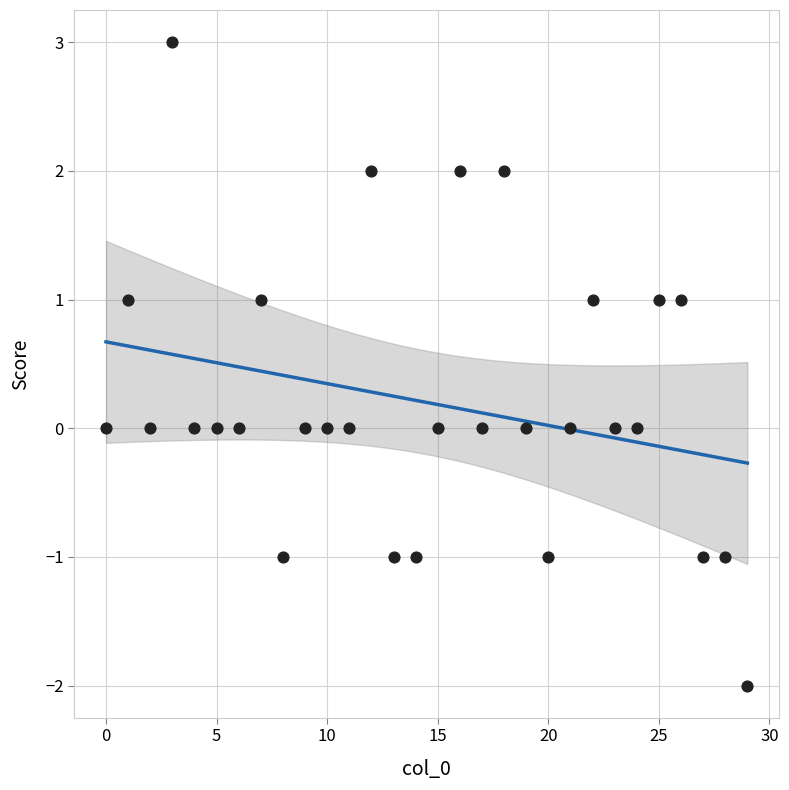

How many data points are displayed?

30